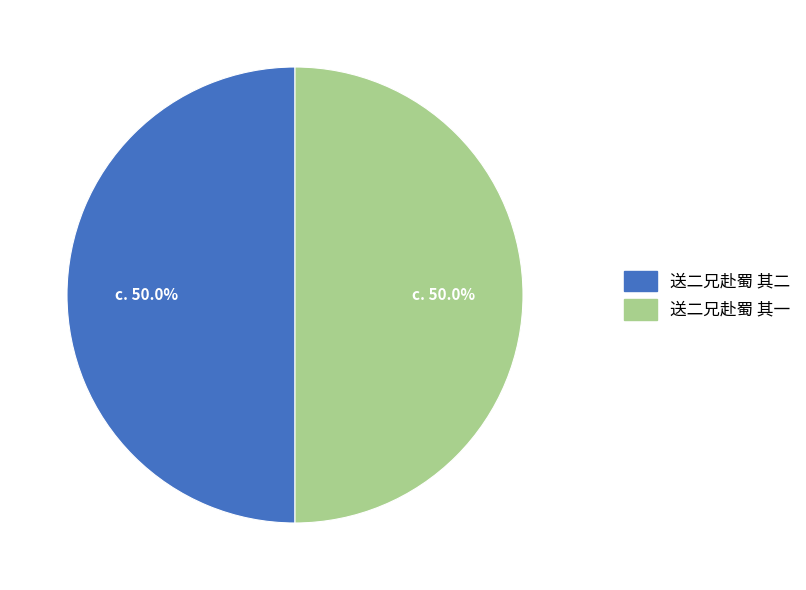

How much of the chart is everything except 送二兄赴蜀 其二?

50.0%